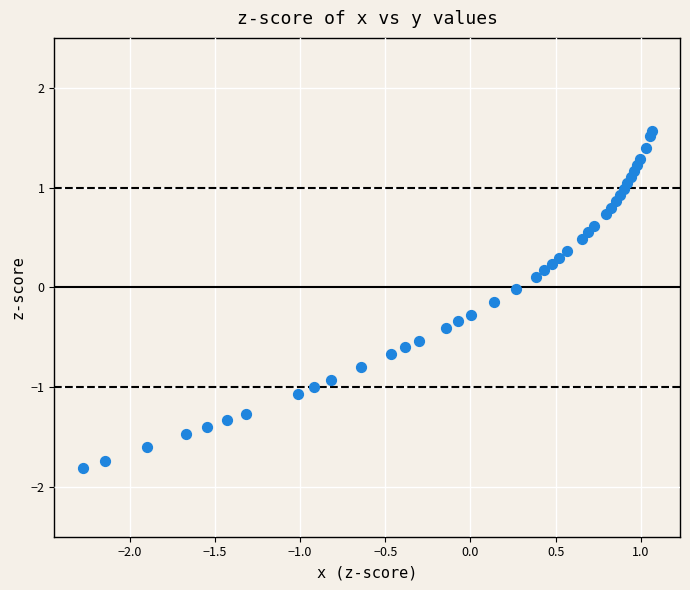

What is the range of Y values (max minus min)?

3.4